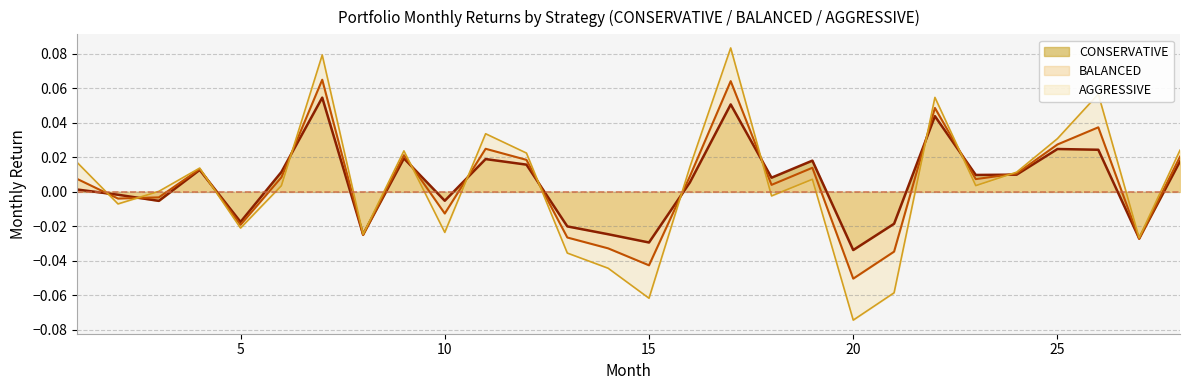

Which category has the lowest value across all series?

20